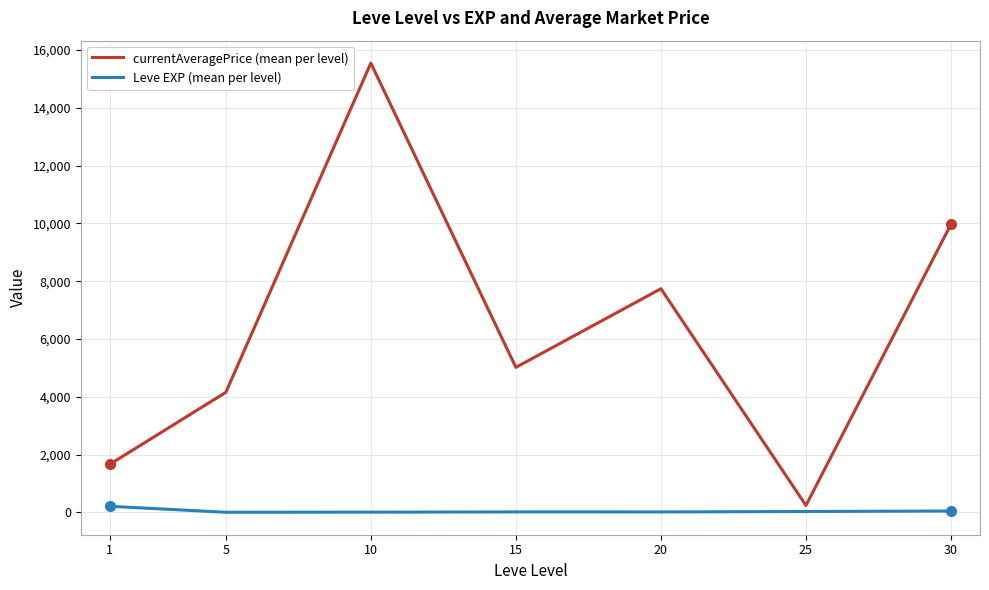

Between 10 and 25, which series saw the biggest shift?

currentAveragePrice (mean per level)